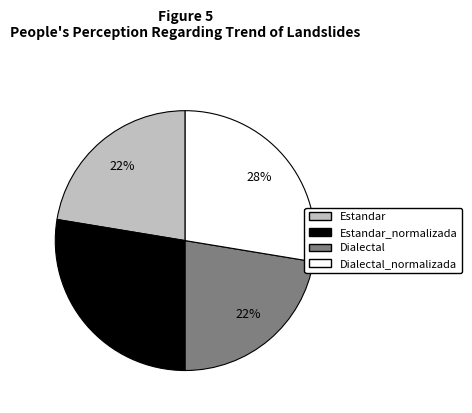

To the nearest percent, what portion does Estandar represent?

22%